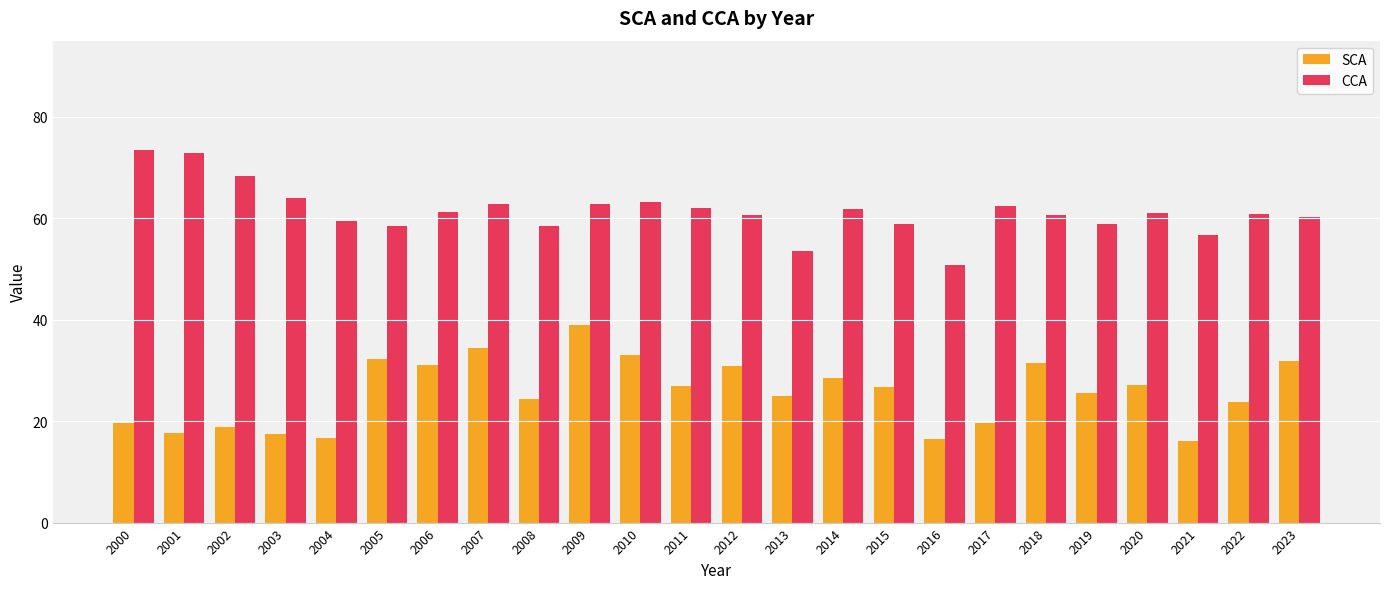

What is the smallest value displayed?

16.1